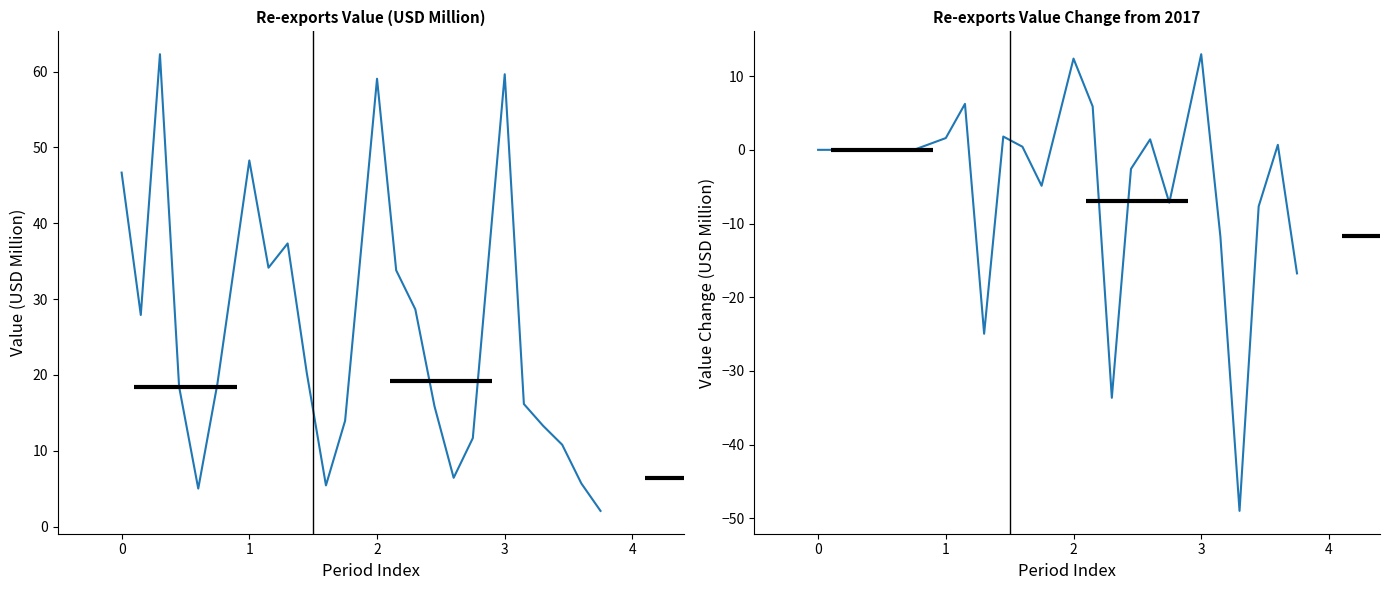

True or false: Change from 2017 and All top countries cross at least once.

False